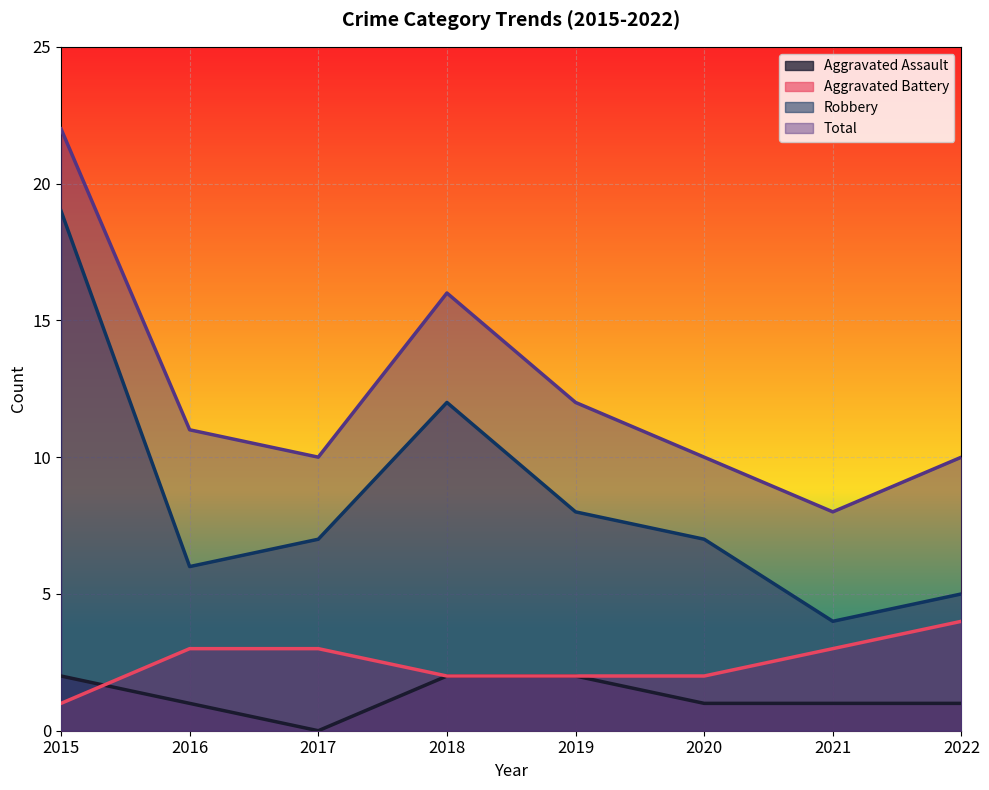

How many data points does each series have?

8